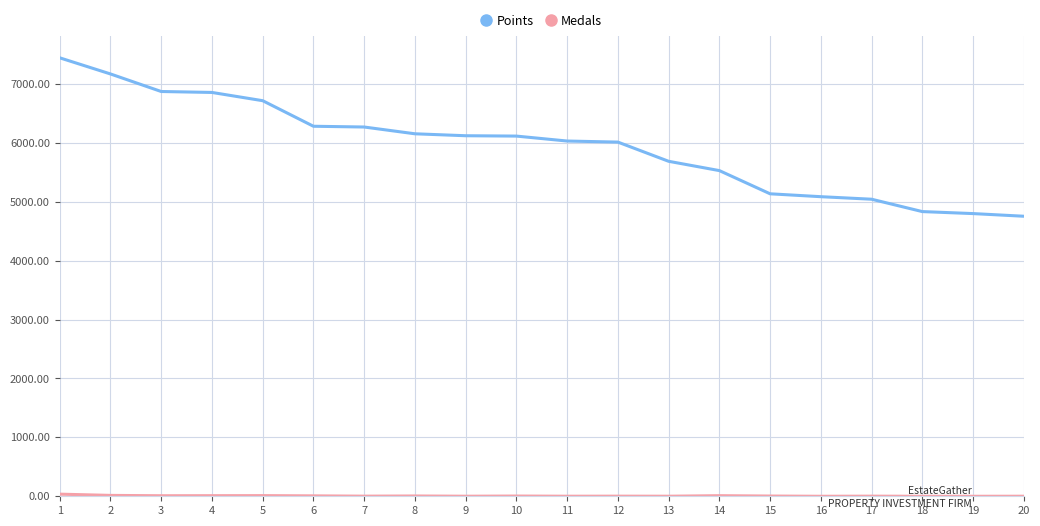

Which series has the largest total across all categories?

Points